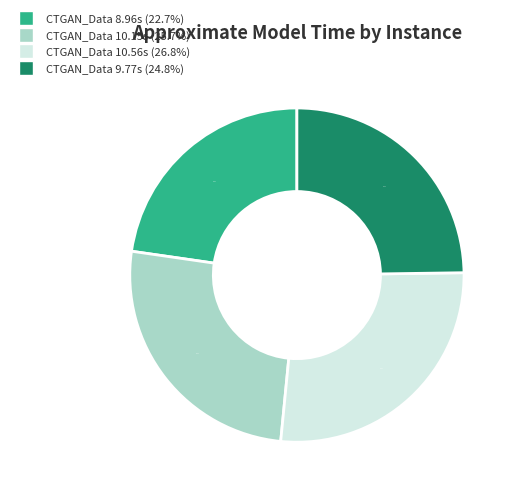

Does any single category account for the majority?

No